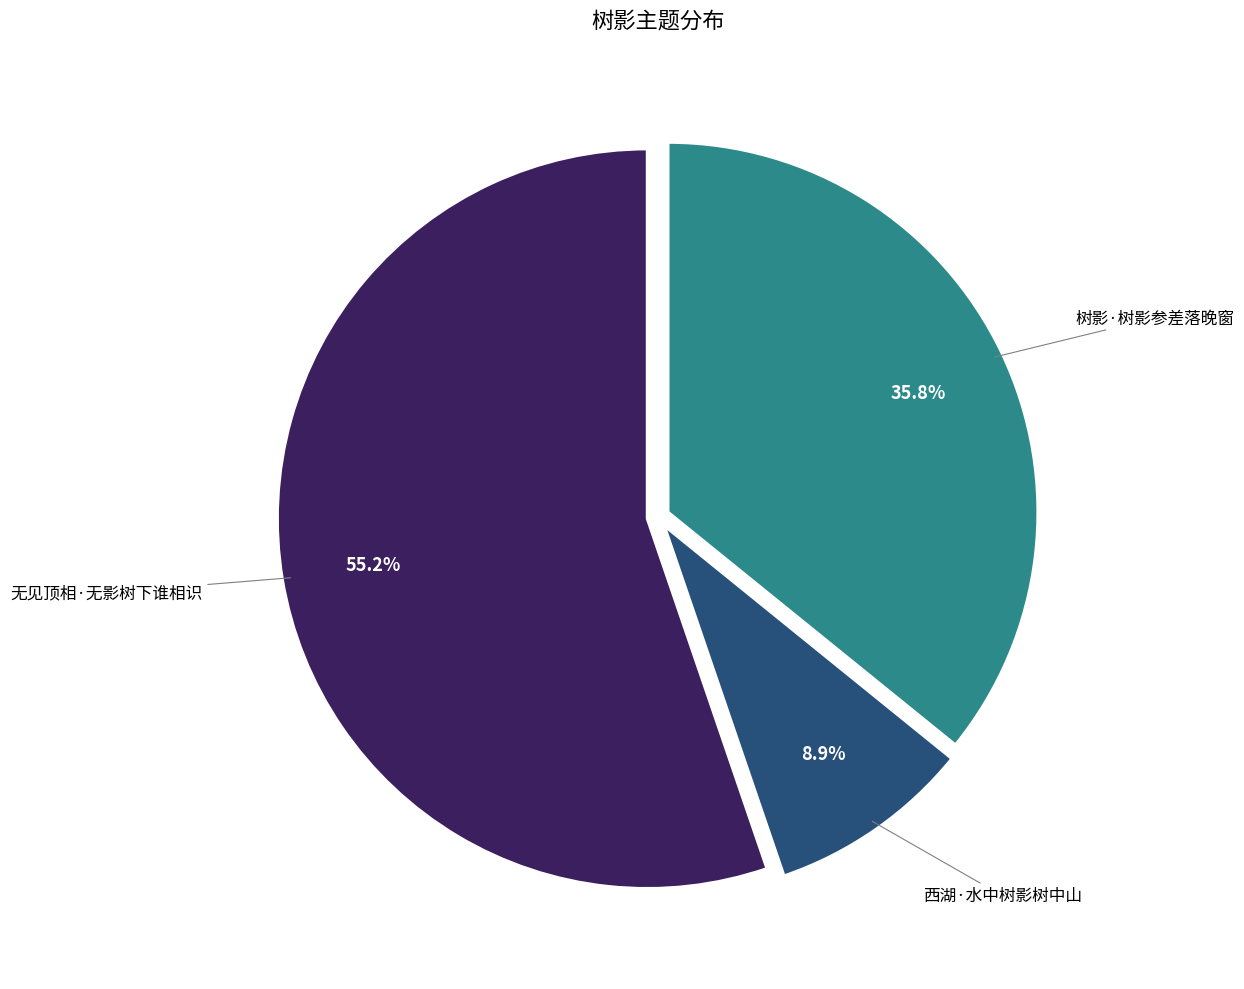

Does any single category account for the majority?

Yes